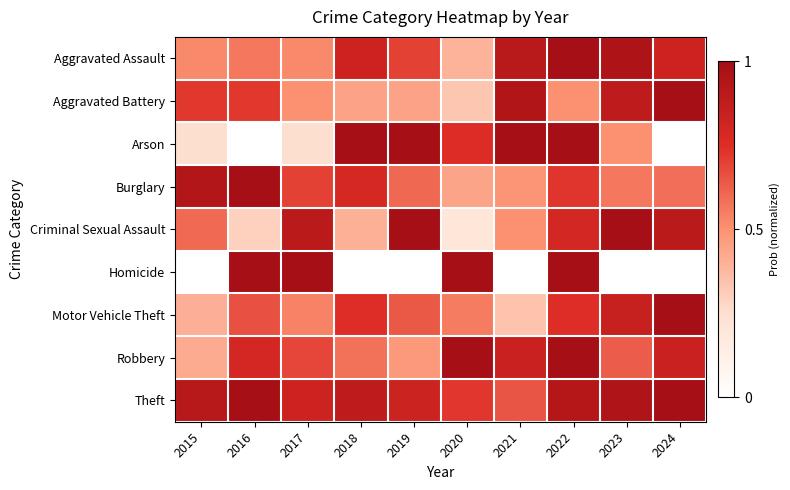

Reading left to right, extract all data points from this chart.

Aggravated Assault: 2015=0.5	2016=0.6	2017=0.5	2018=0.8	2019=0.7	2020=0.4	2021=0.9	2022=1.0	2023=1.0	2024=0.8
Aggravated Battery: 2015=0.7	2016=0.7	2017=0.5	2018=0.4	2019=0.4	2020=0.3	2021=0.9	2022=0.5	2023=0.9	2024=1.0
Arson: 2015=0.2	2016=0.0	2017=0.2	2018=1.0	2019=1.0	2020=0.8	2021=1.0	2022=1.0	2023=0.5	2024=0.0
Burglary: 2015=0.9	2016=1.0	2017=0.7	2018=0.8	2019=0.6	2020=0.4	2021=0.5	2022=0.7	2023=0.6	2024=0.6
Criminal Sexual Assault: 2015=0.6	2016=0.3	2017=0.9	2018=0.4	2019=1.0	2020=0.2	2021=0.5	2022=0.8	2023=1.0	2024=0.9
Homicide: 2015=0.0	2016=1.0	2017=1.0	2018=0.0	2019=0.0	2020=1.0	2021=0.0	2022=1.0	2023=0.0	2024=0.0
Motor Vehicle Theft: 2015=0.4	2016=0.7	2017=0.5	2018=0.7	2019=0.6	2020=0.6	2021=0.3	2022=0.7	2023=0.9	2024=1.0
Robbery: 2015=0.4	2016=0.8	2017=0.7	2018=0.6	2019=0.5	2020=1.0	2021=0.8	2022=1.0	2023=0.6	2024=0.8
Theft: 2015=0.9	2016=1.0	2017=0.8	2018=0.9	2019=0.8	2020=0.7	2021=0.7	2022=0.9	2023=0.9	2024=1.0